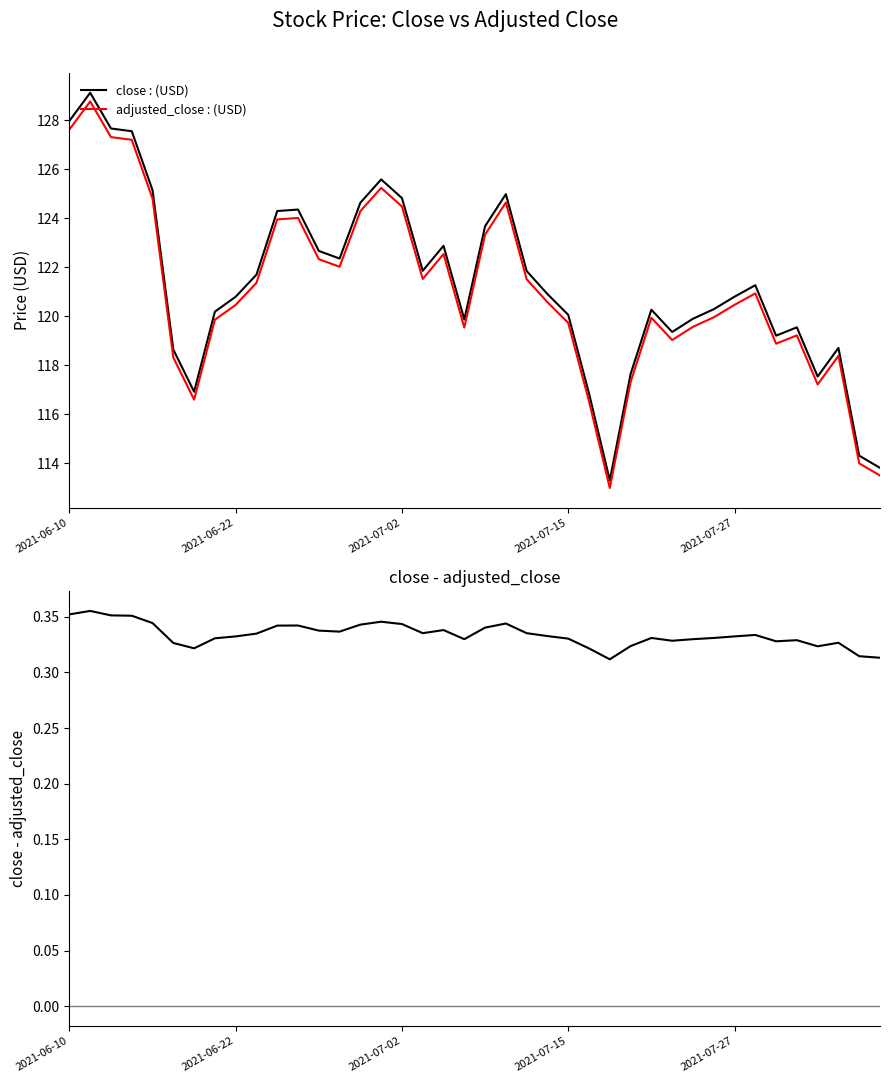

Rank the series at 14 from lowest to highest value.

close - adjusted_close, adjusted_close : (USD), close : (USD)